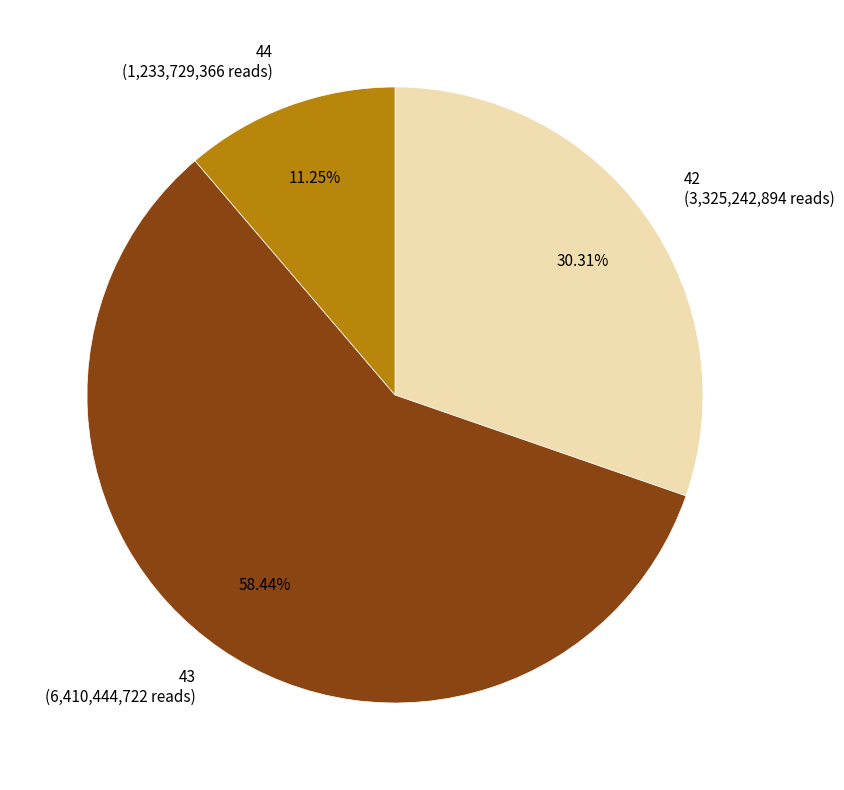

Which slice is the smallest?

44